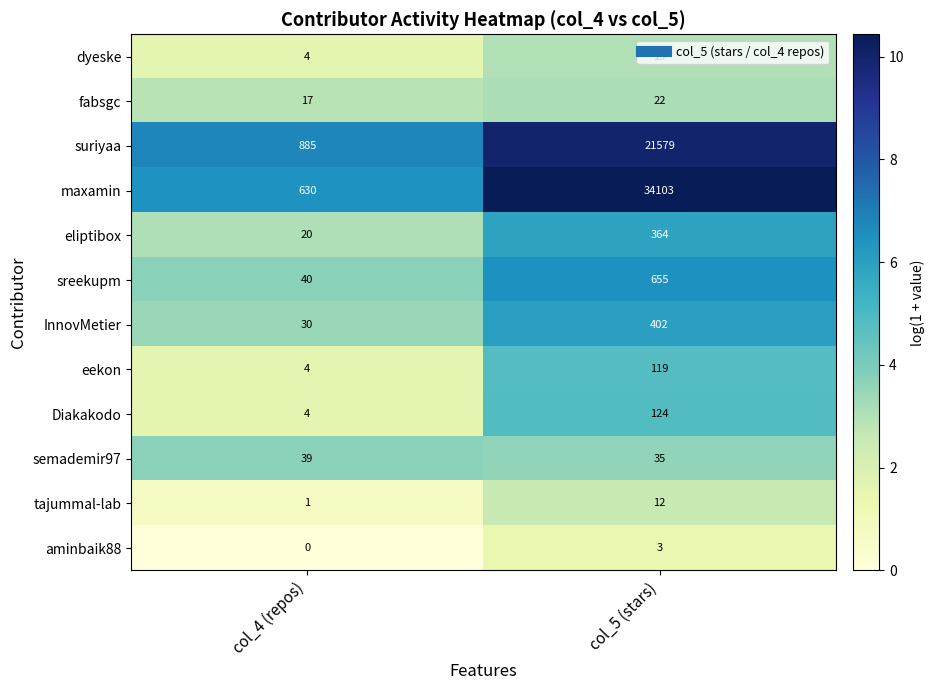

Where is dyeske nearest to the value 11?

col_4 (repos)